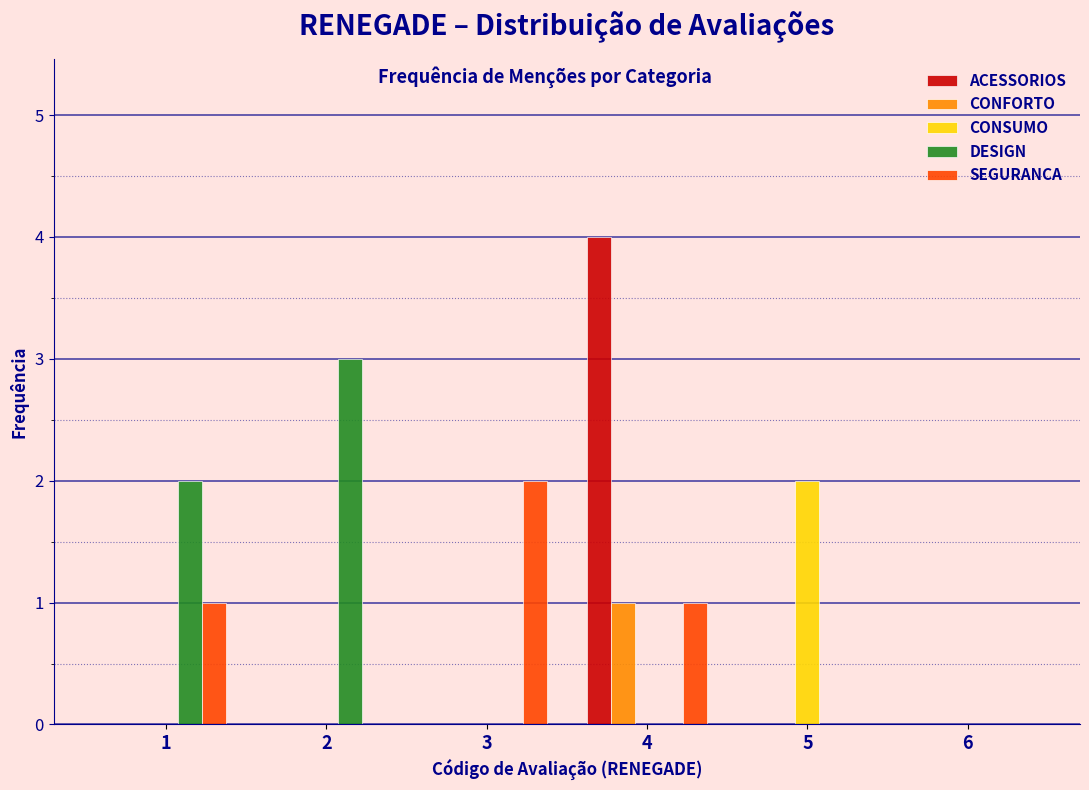

Reading left to right, extract all data points from this chart.

ACESSORIOS: 1=0	2=0	3=0	4=4	5=0	6=0
CONFORTO: 1=0	2=0	3=0	4=1	5=0	6=0
CONSUMO: 1=0	2=0	3=0	4=0	5=2	6=0
DESIGN: 1=2	2=3	3=0	4=0	5=0	6=0
SEGURANCA: 1=1	2=0	3=2	4=1	5=0	6=0